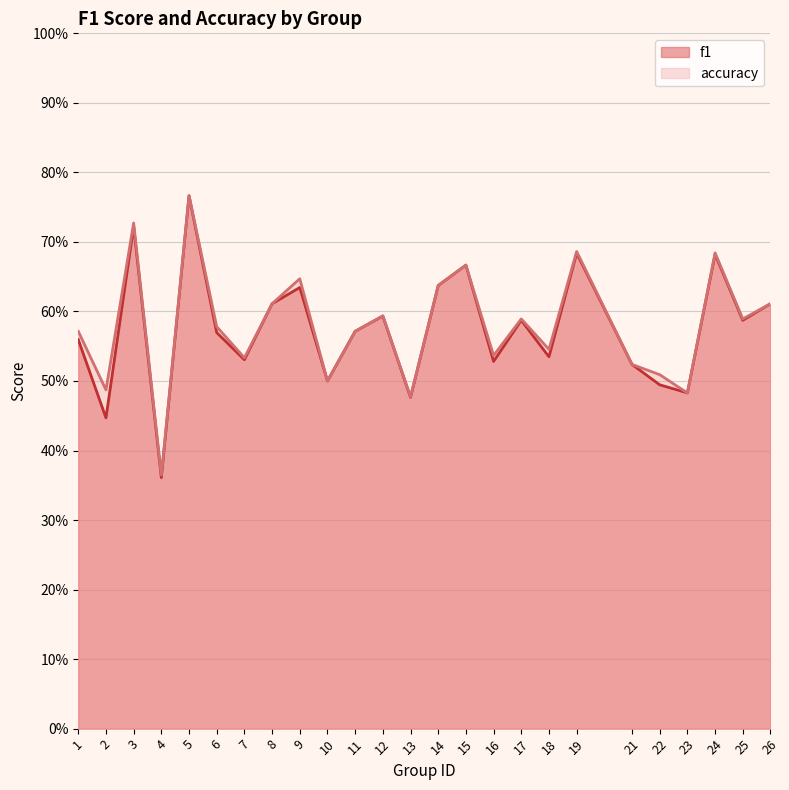

Which series has the widest spread of values?

f1